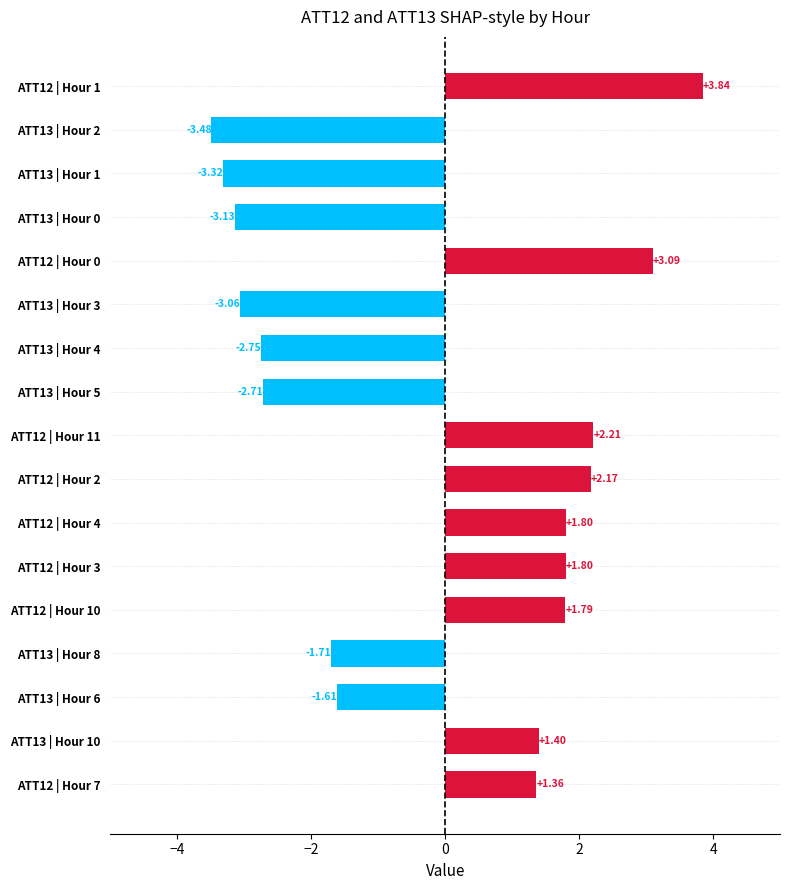

What is the difference between the maximum and minimum values?

7.3